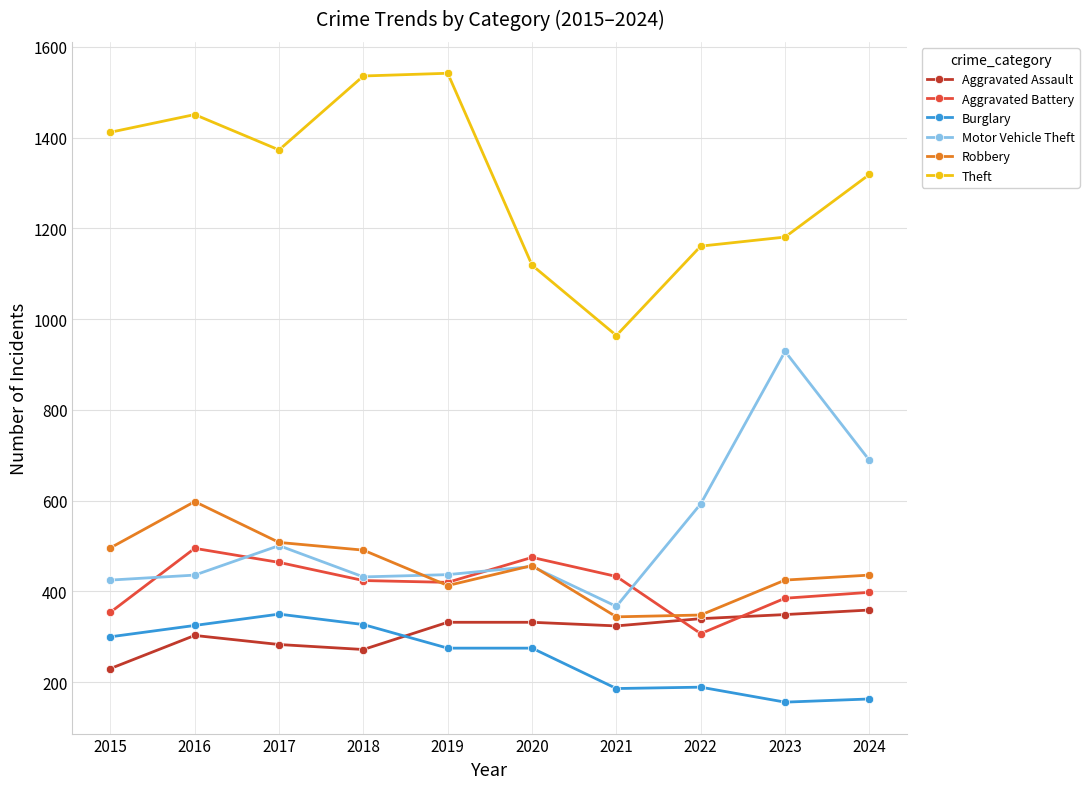

What are all the series names shown in the legend?

Aggravated Assault, Aggravated Battery, Burglary, Motor Vehicle Theft, Robbery, Theft